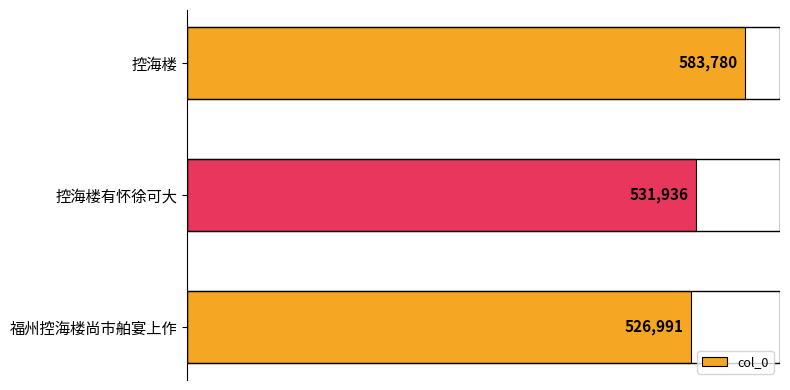

Count the number of data series in this chart.

1